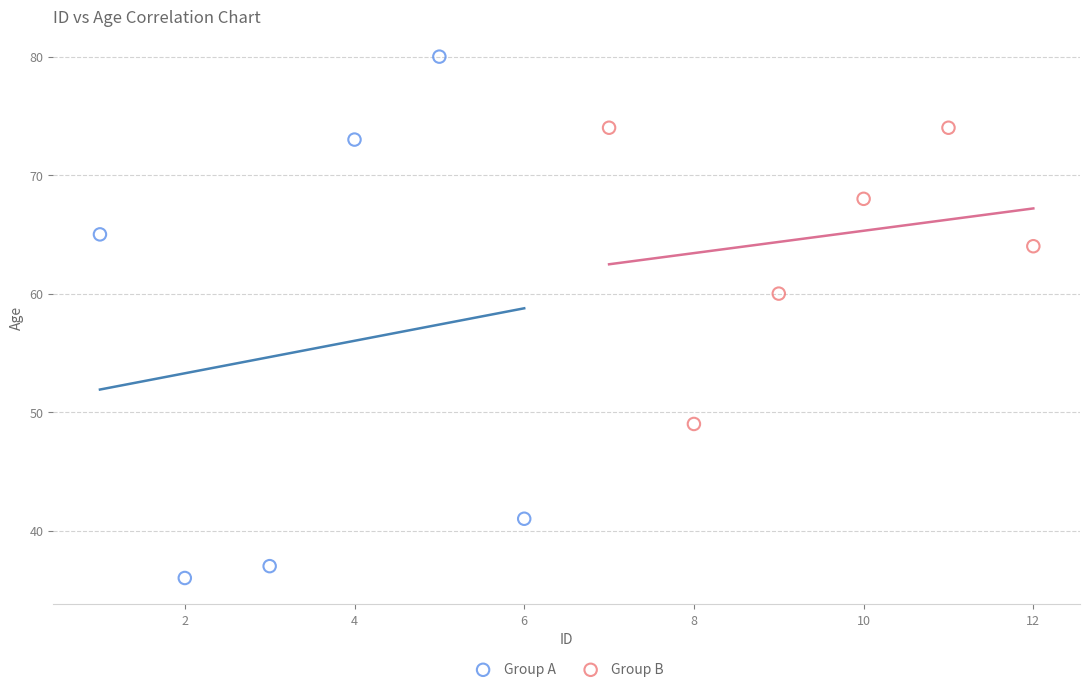

Which series reaches the maximum Y coordinate?

Group A